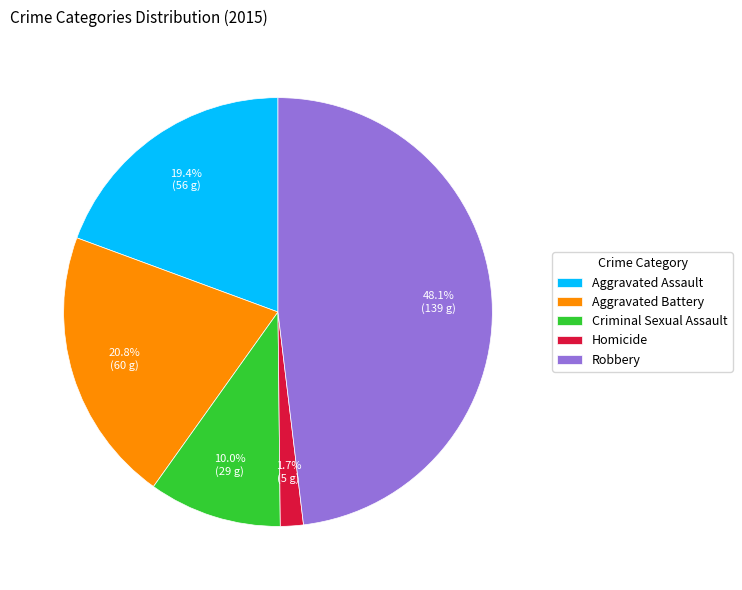

How many slices are in this pie chart?

5